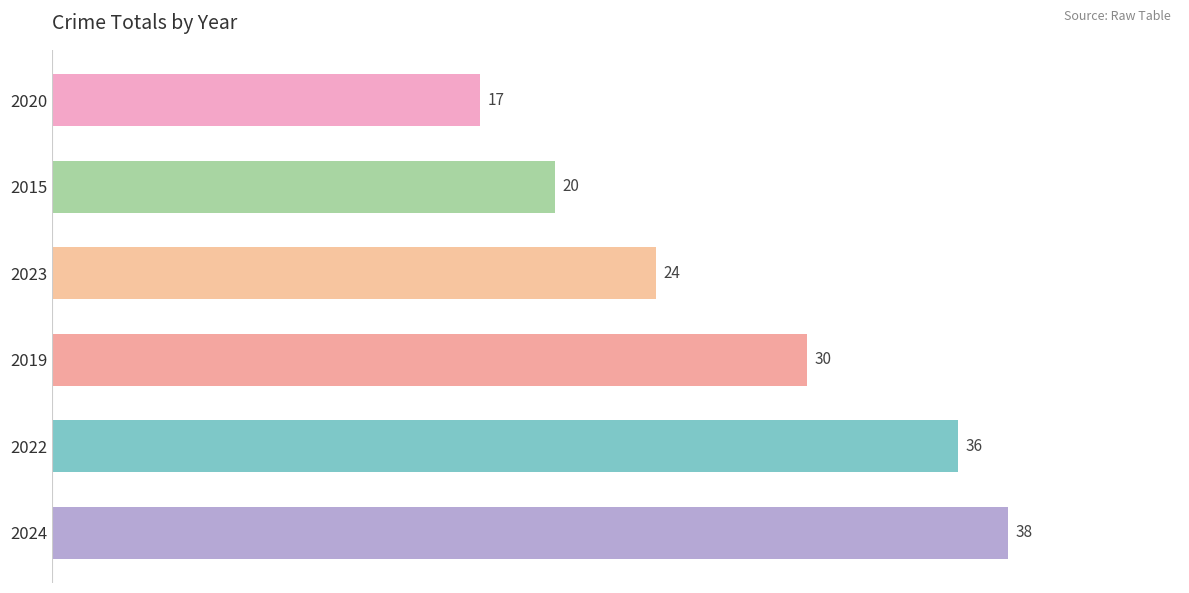

Does the chart contain any negative values?

No